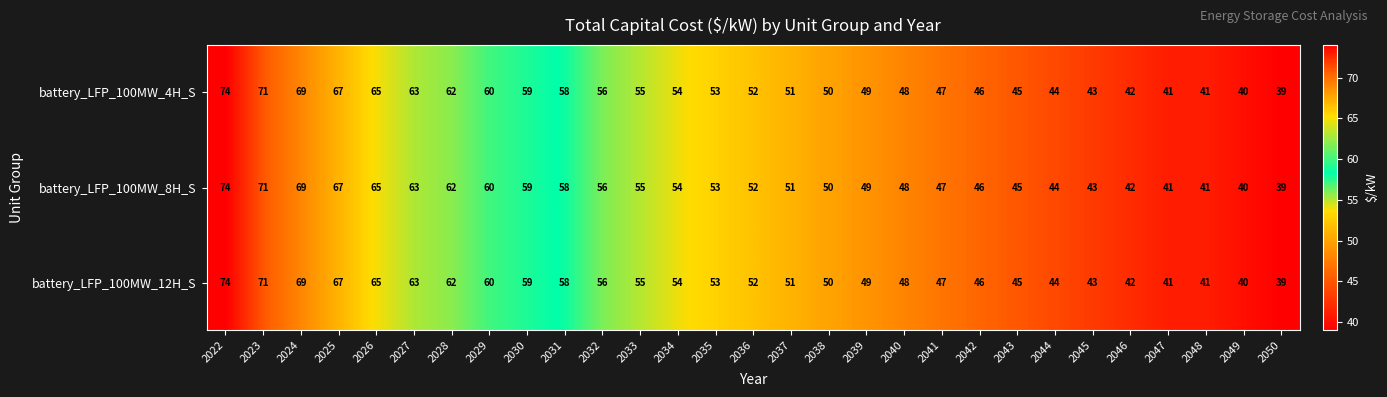

What is the total value across all series at 2027?

189